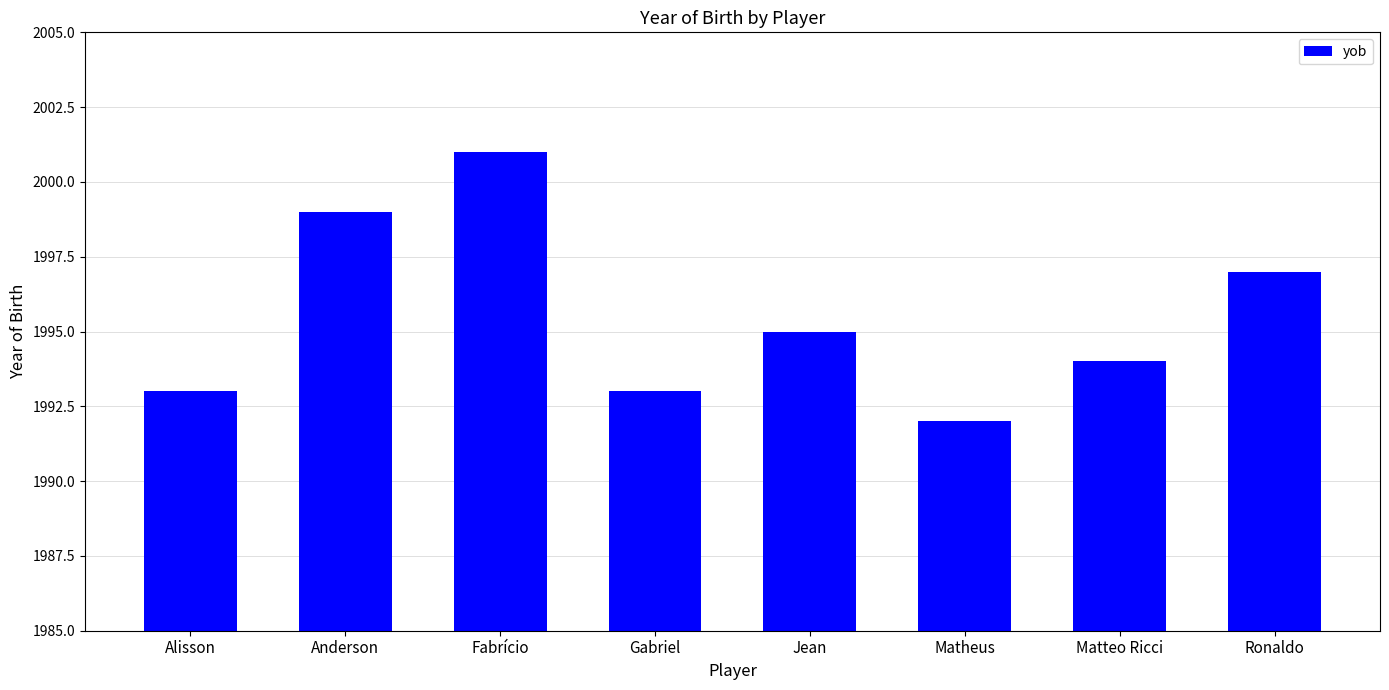

How many bars are there in total?

8